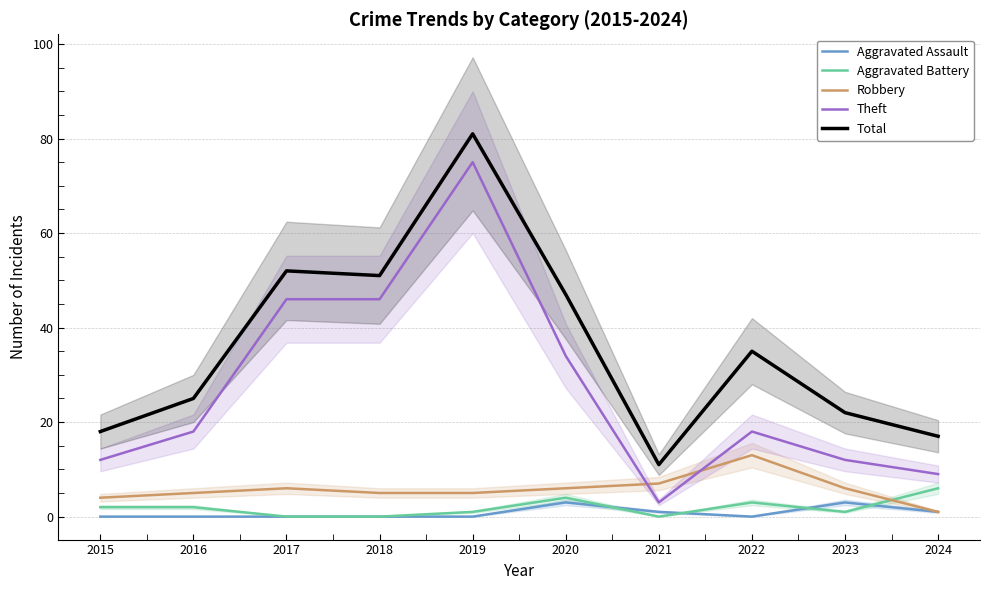

Reading right to left, extract all data points from this chart.

Aggravated Assault: 1	3	0	1	3	0	0	0	0	0
Aggravated Battery: 6	1	3	0	4	1	0	0	2	2
Robbery: 1	6	13	7	6	5	5	6	5	4
Theft: 9	12	18	3	34	75	46	46	18	12
Total: 17	22	35	11	47	81	51	52	25	18